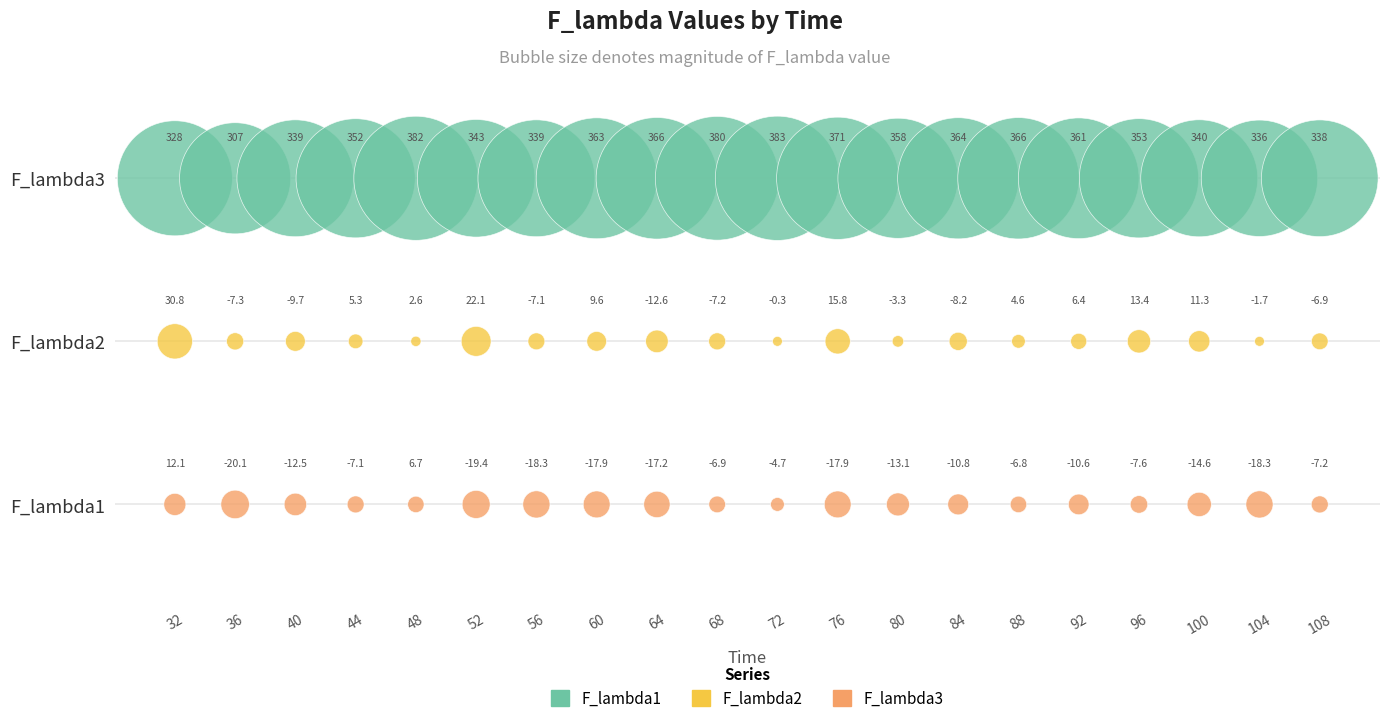

Which series reaches the minimum Y coordinate?

F_lambda3